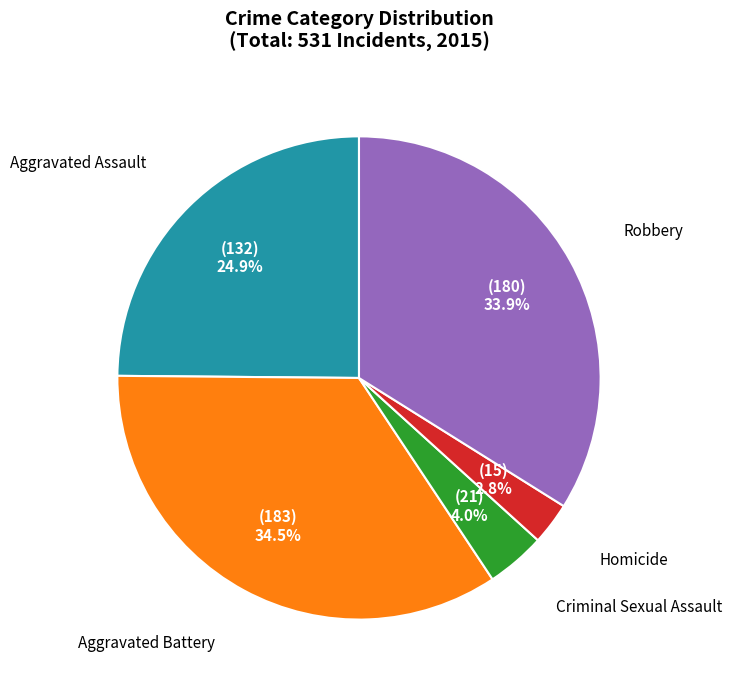

How many slices are in this pie chart?

5